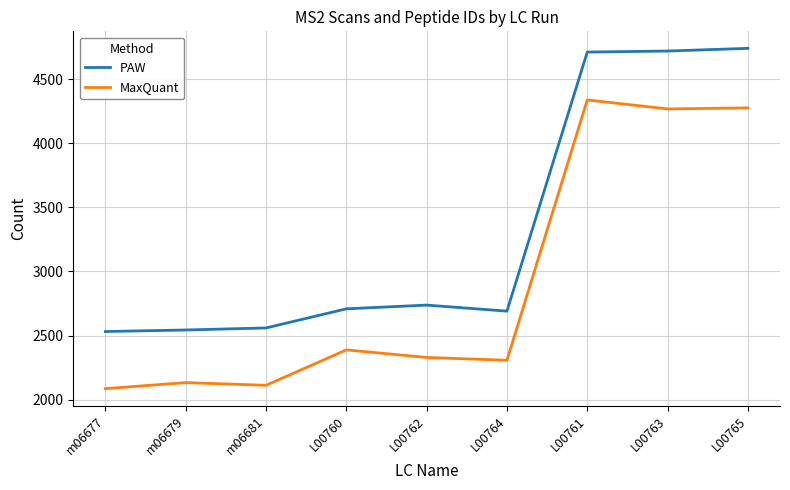

List the series in order of their peak value, highest first.

PAW, MaxQuant